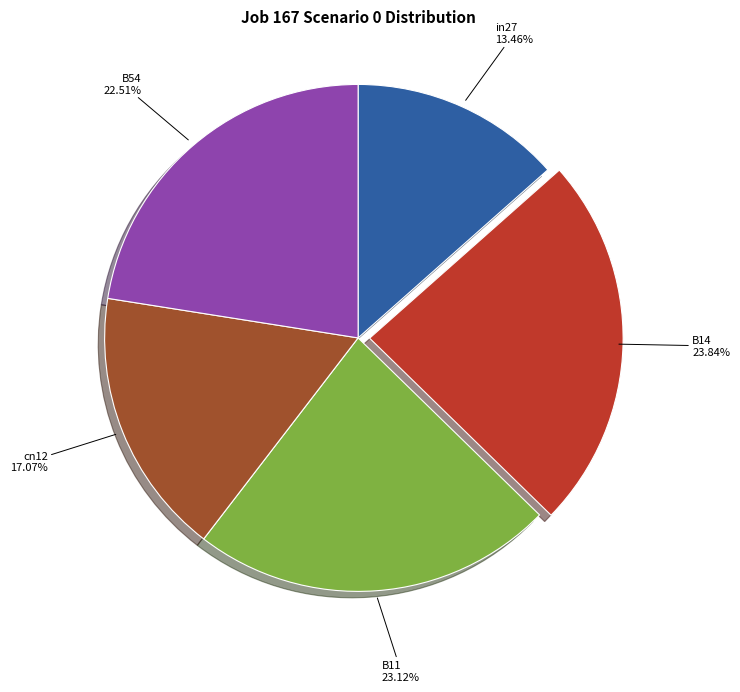

Is there any slice that represents more than half of the pie?

No